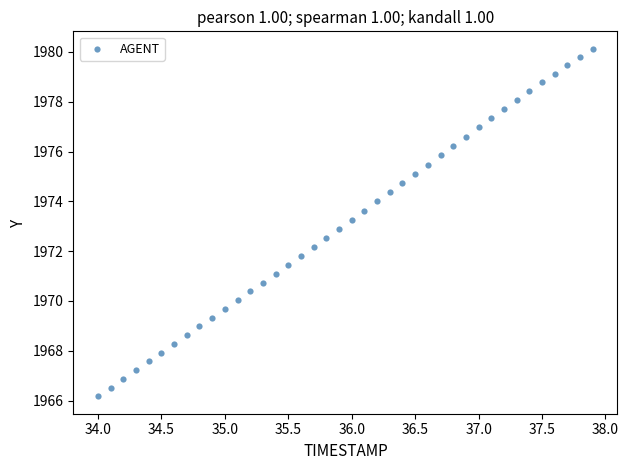

What is the range of X values (max minus min)?

3.9